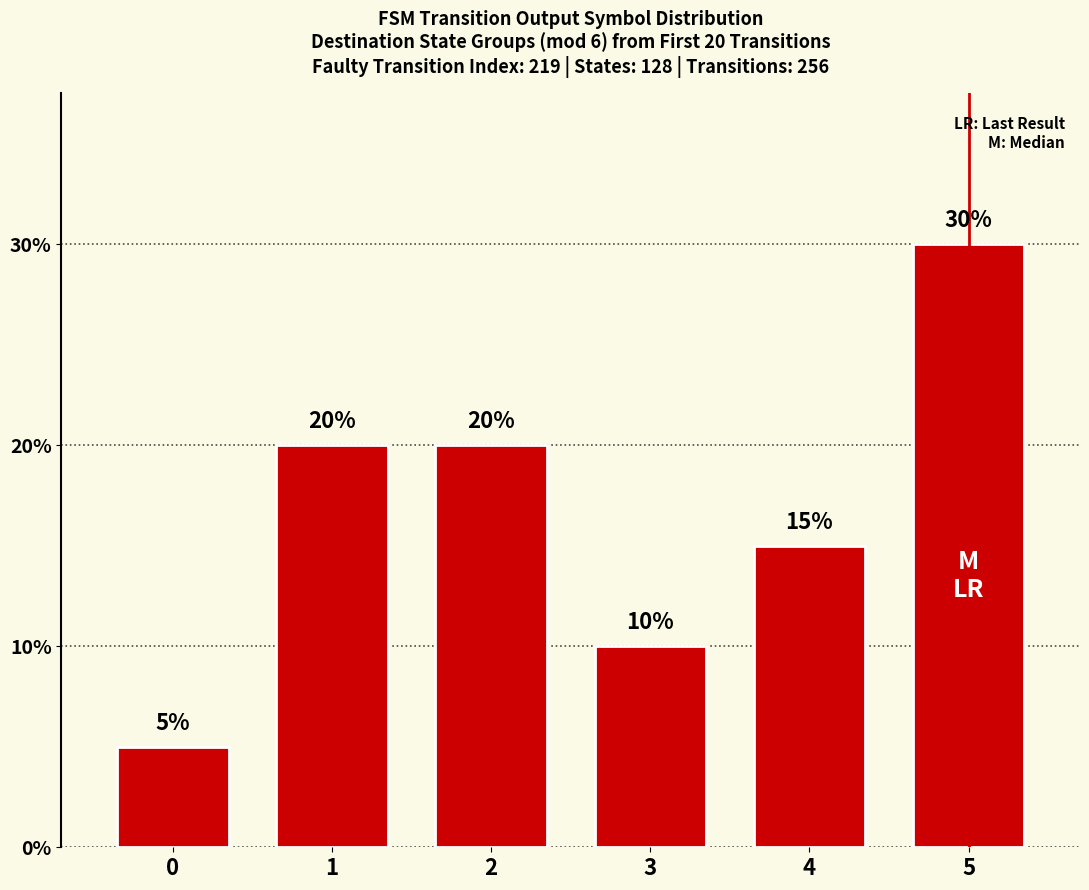

How many series are shown in this chart?

1